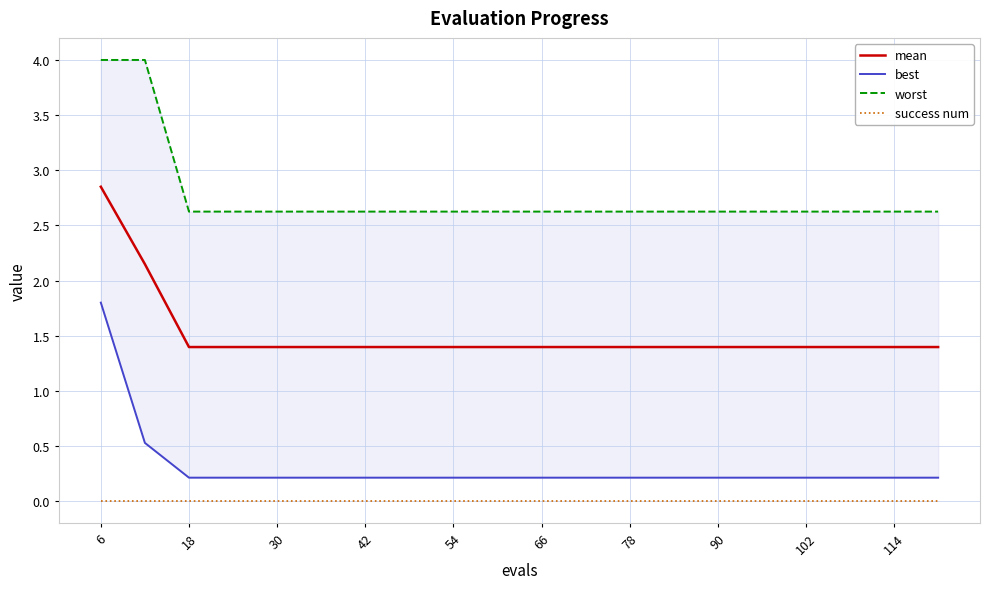

At which label does best reach its peak?

6